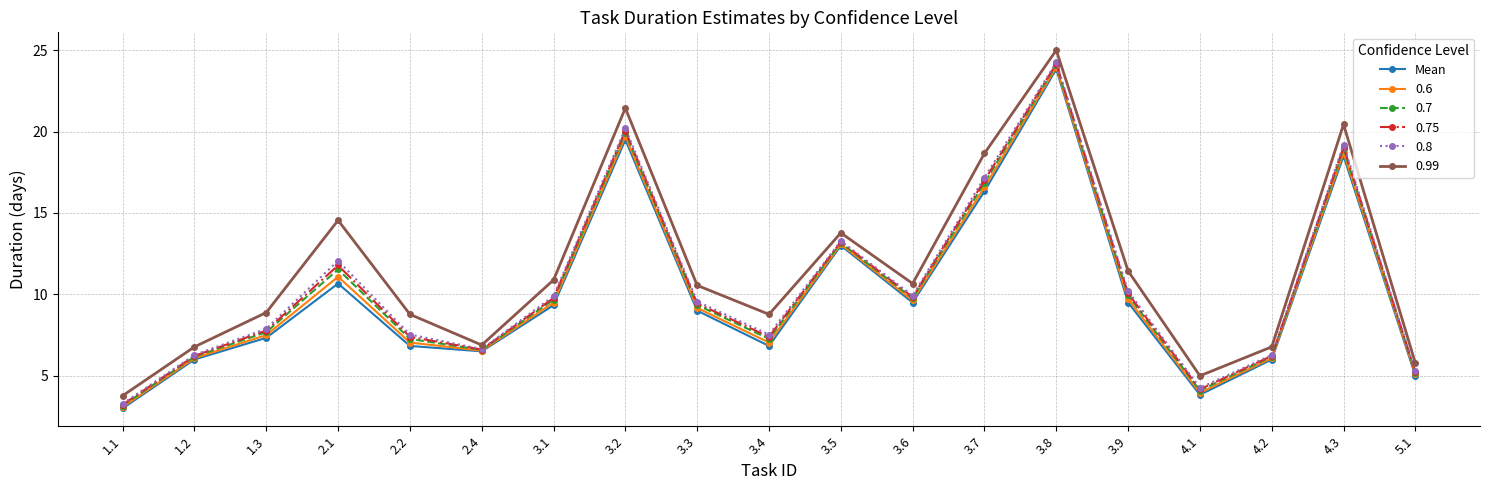

Which series has the largest range (max minus min)?

0.99